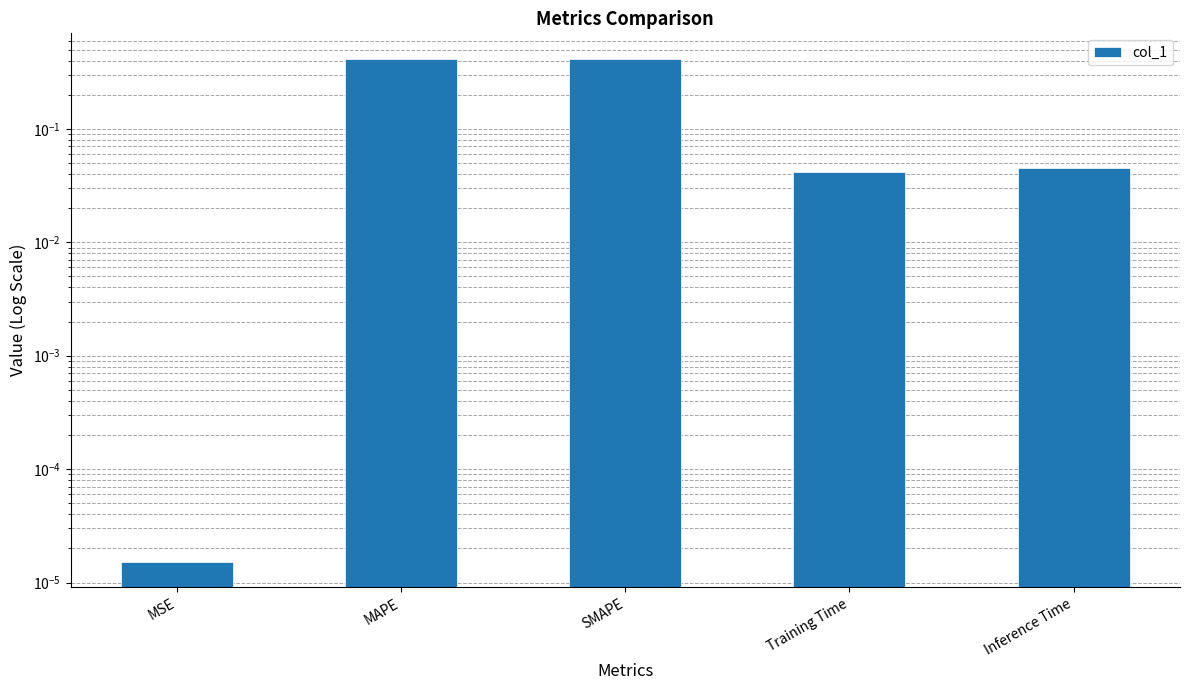

What is the label of the 3rd bar from the left?

SMAPE